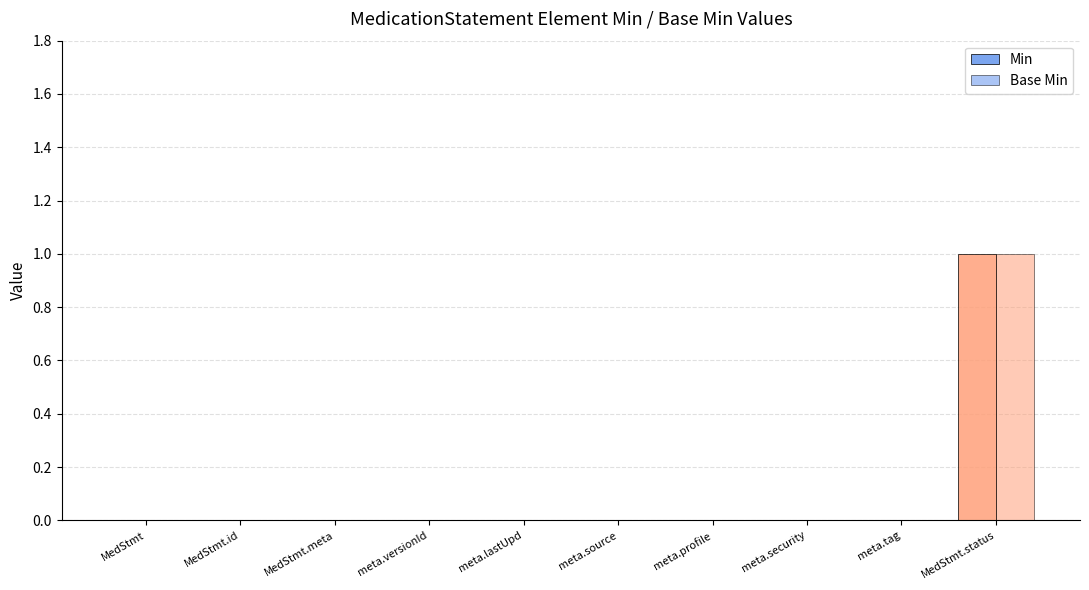

Which series has the largest total across all categories?

Min